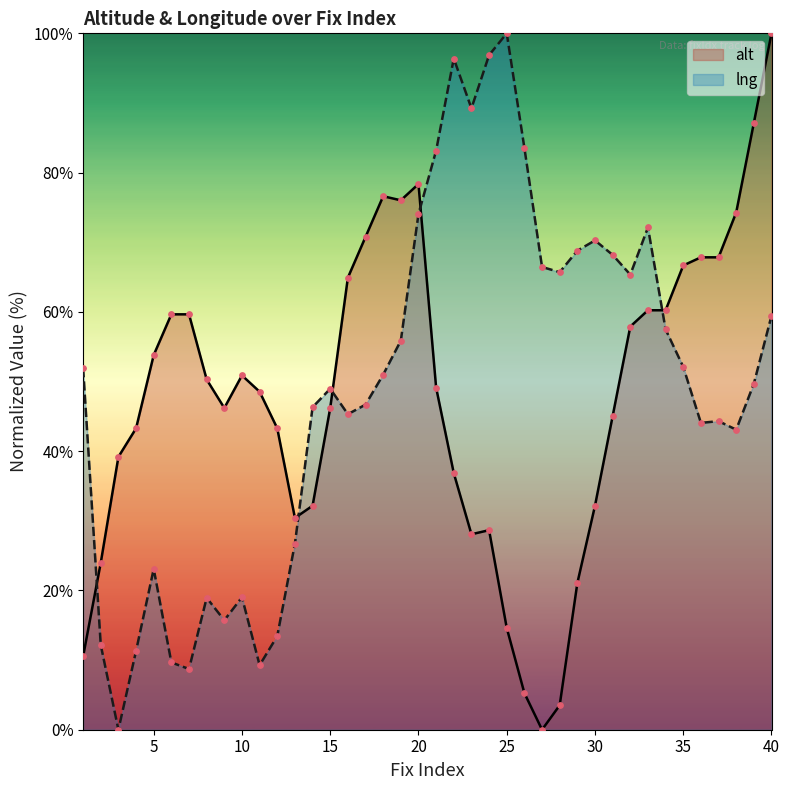

Is the value of lng at 11 greater than the value of alt at 32?

No